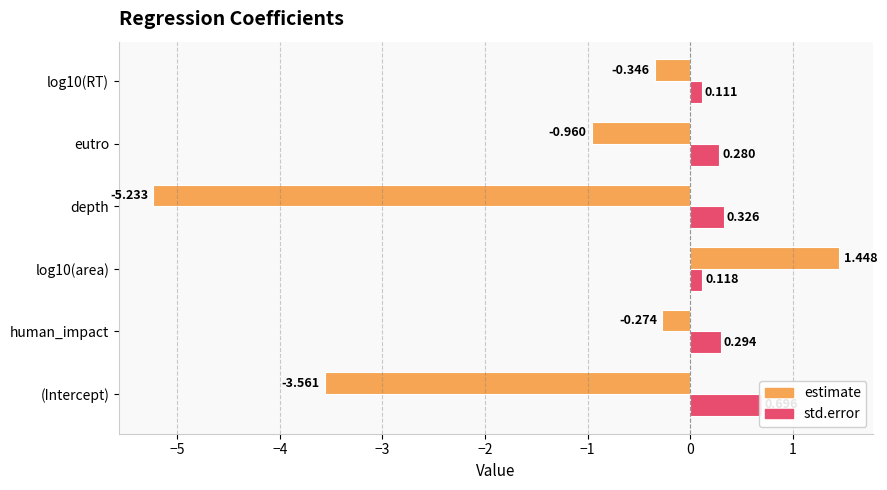

How many data points does each series have?

6